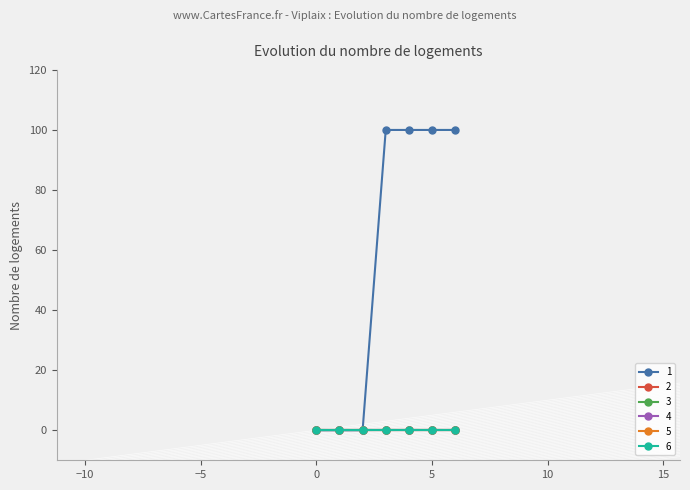

True or false: 3 has more than 0 interior local peaks.

False